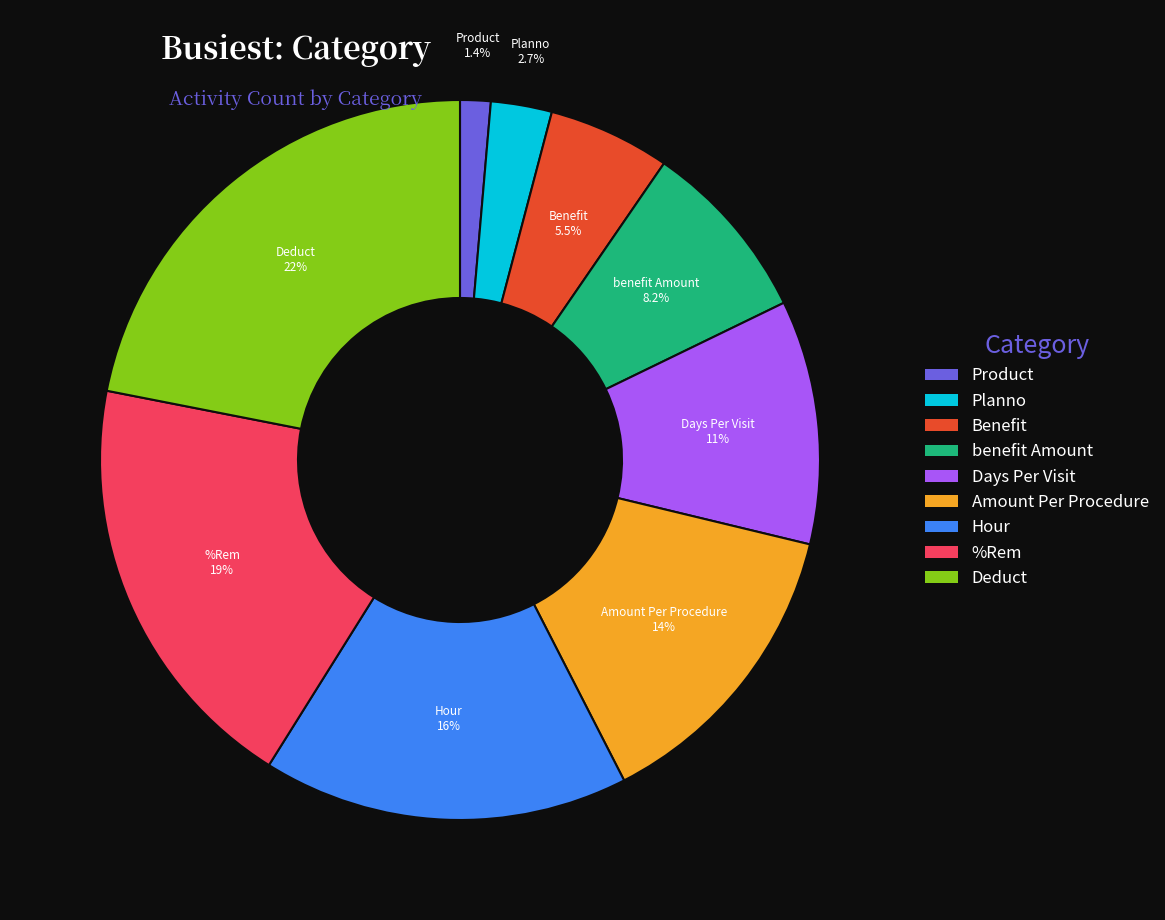

Which slice is the smallest?

Product